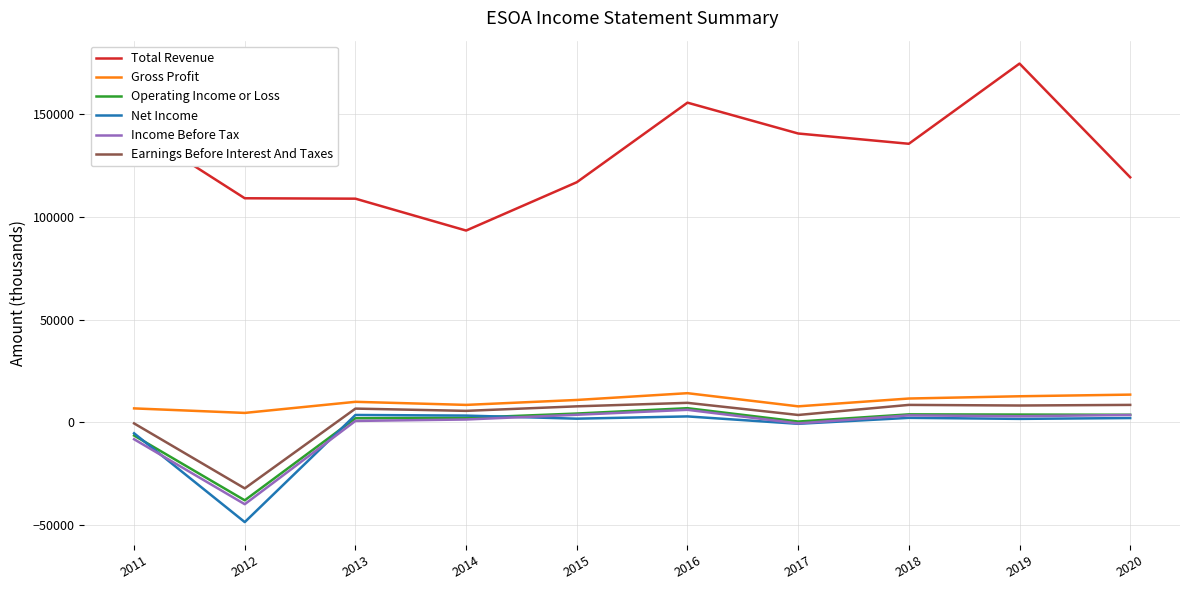

What is the average value of the Income Before Tax series?

-2660